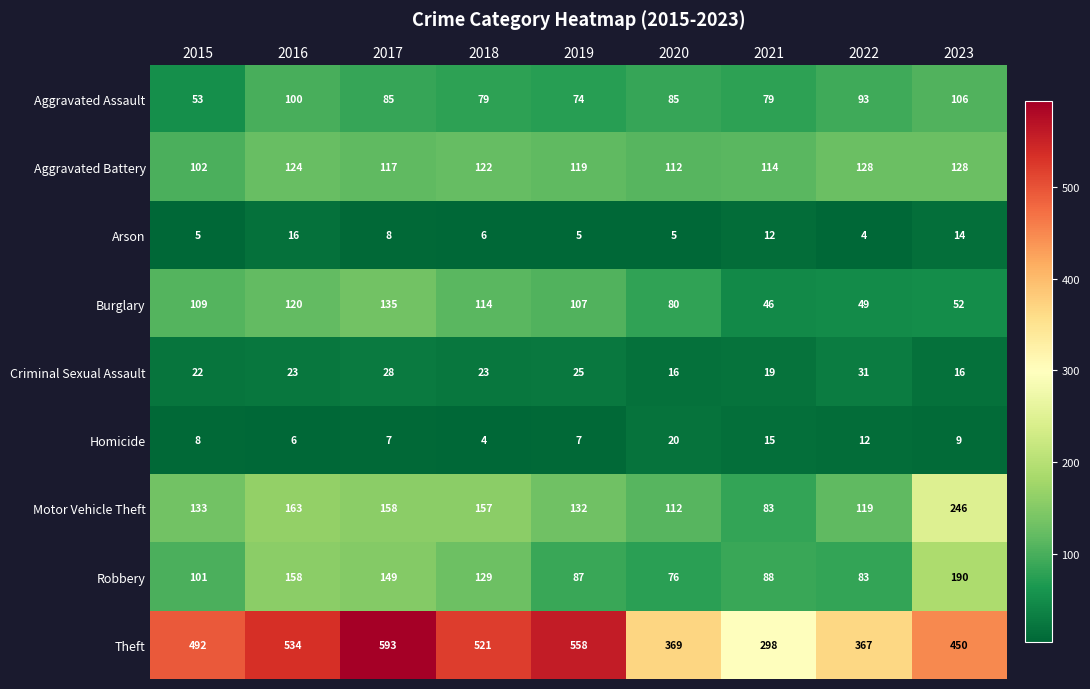

What is the greatest value displayed?

593